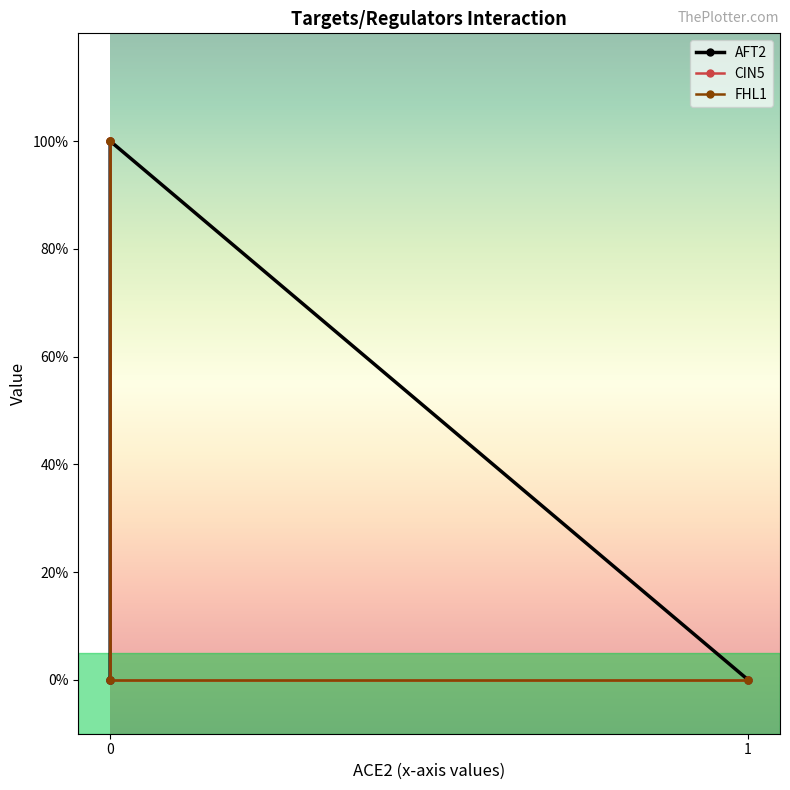

Does the chart display data point markers on the line(s)?

Yes